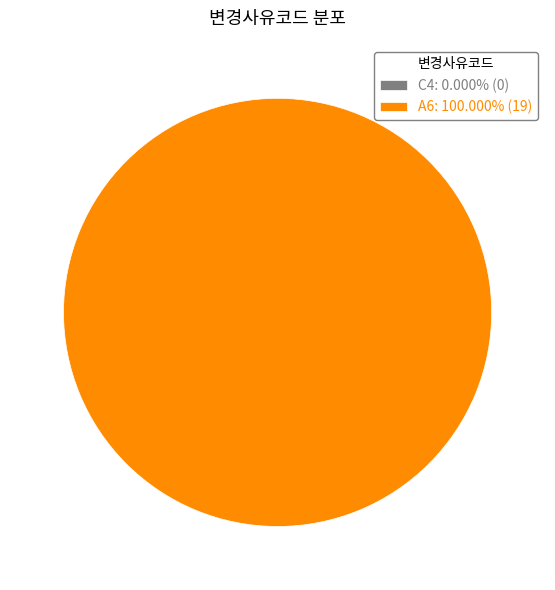

Which slice is the largest?

A6